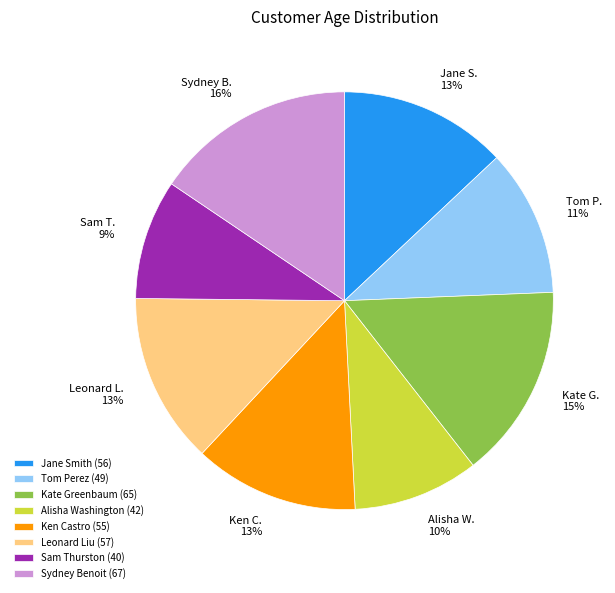

How many segments does this pie chart have?

8